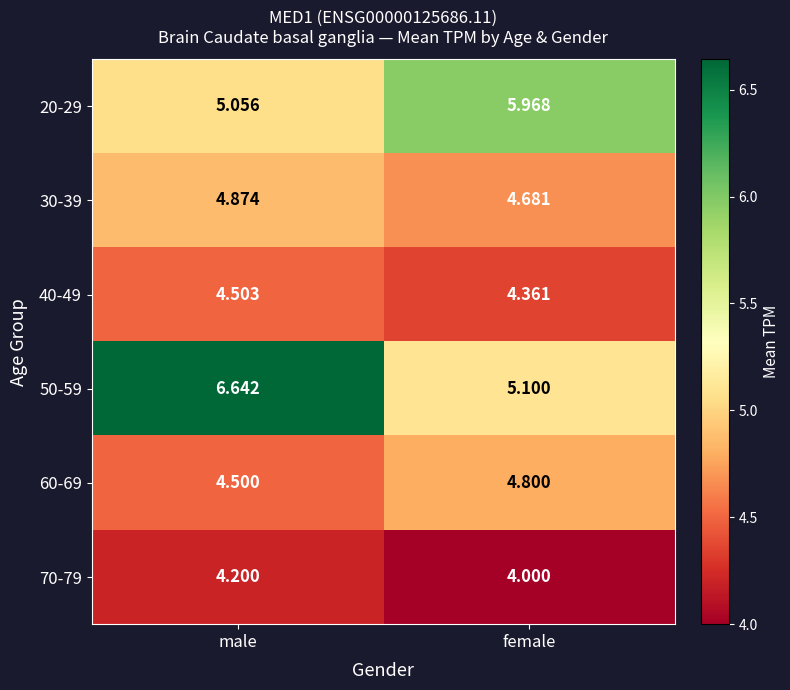

At which category is the sum across all series the highest?

male